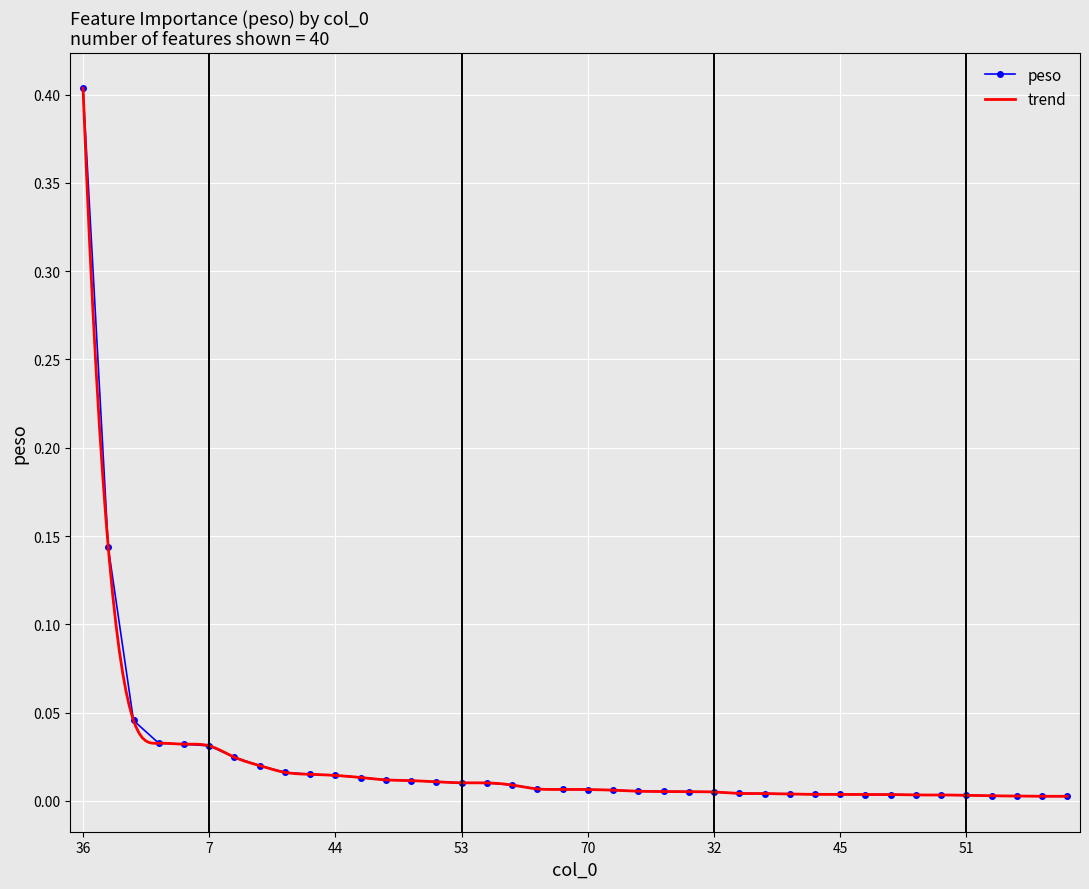

At which label does peso reach its peak?

36